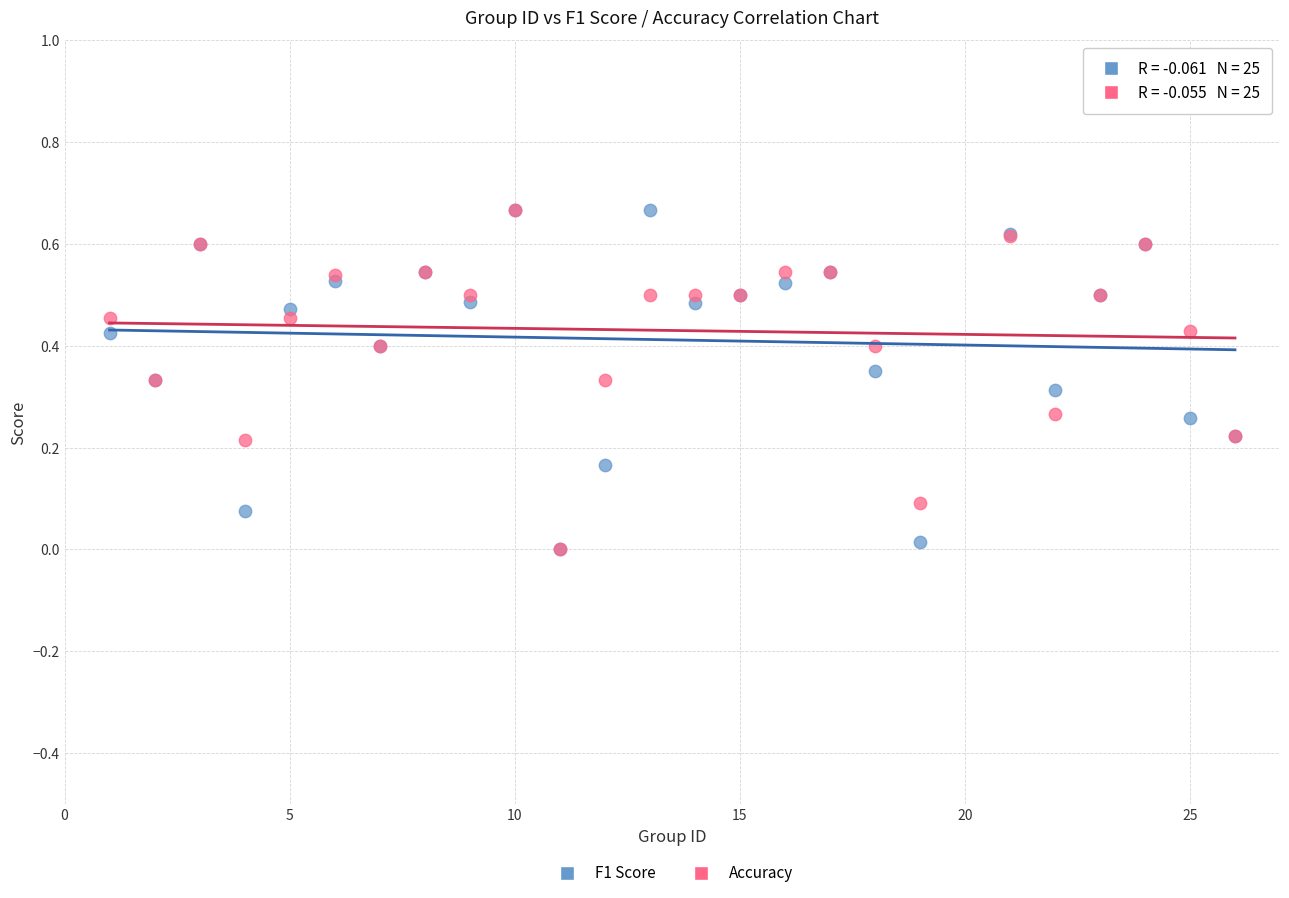

What are all the series names shown in the legend?

F1 Score, Accuracy